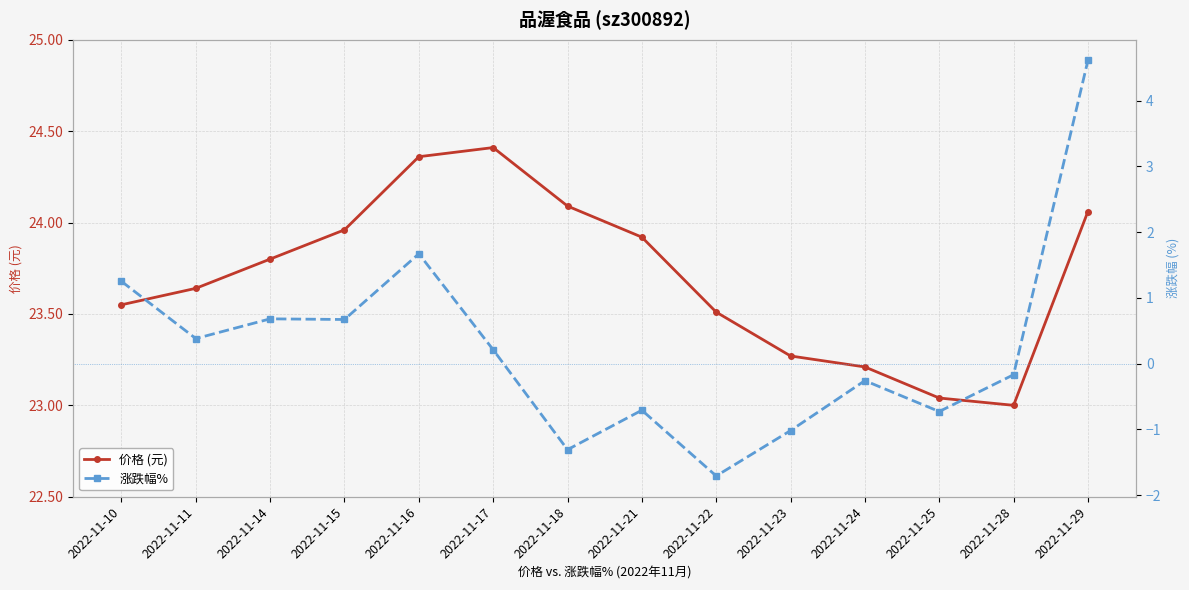

In 价格 (元), how many points are higher than both neighbors (excluding endpoints)?

1